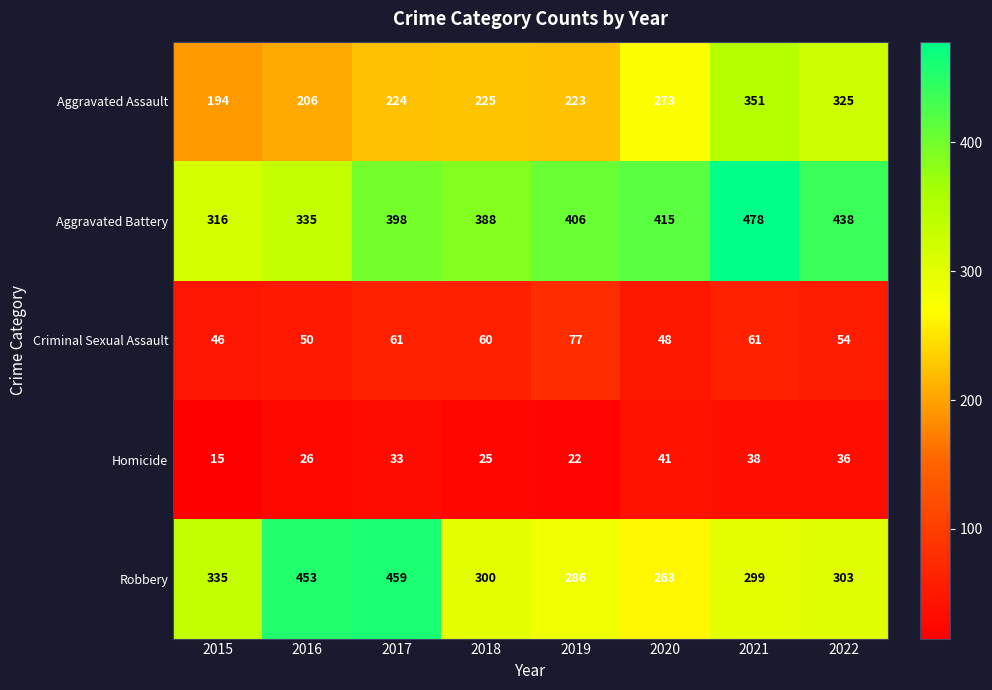

Which label corresponds to the smallest value in the chart?

2015